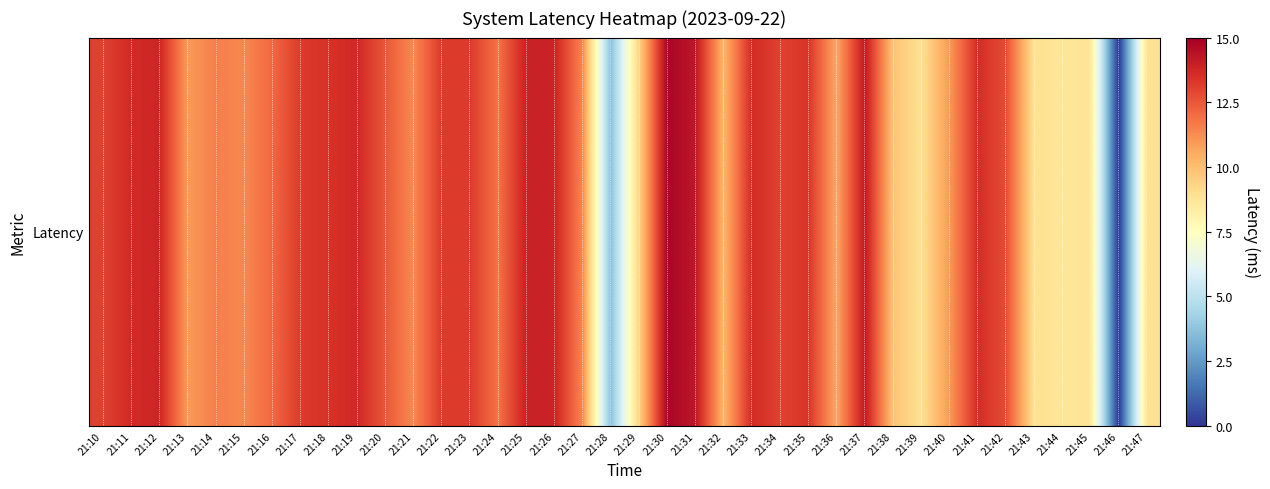

How many data points are less than 12?

18